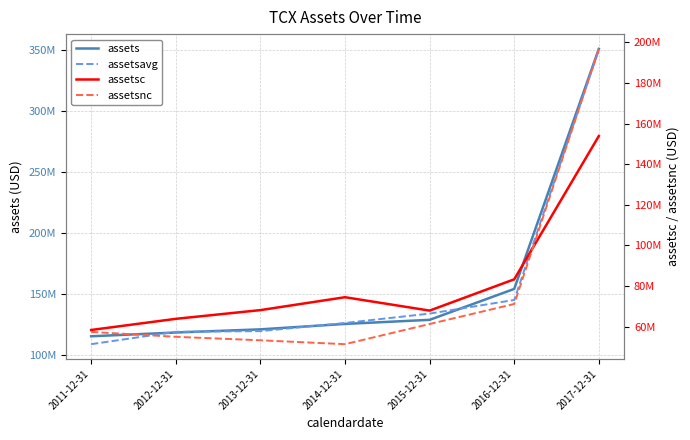

Which has a higher value, 2014-12-31 or 2012-12-31?

2014-12-31